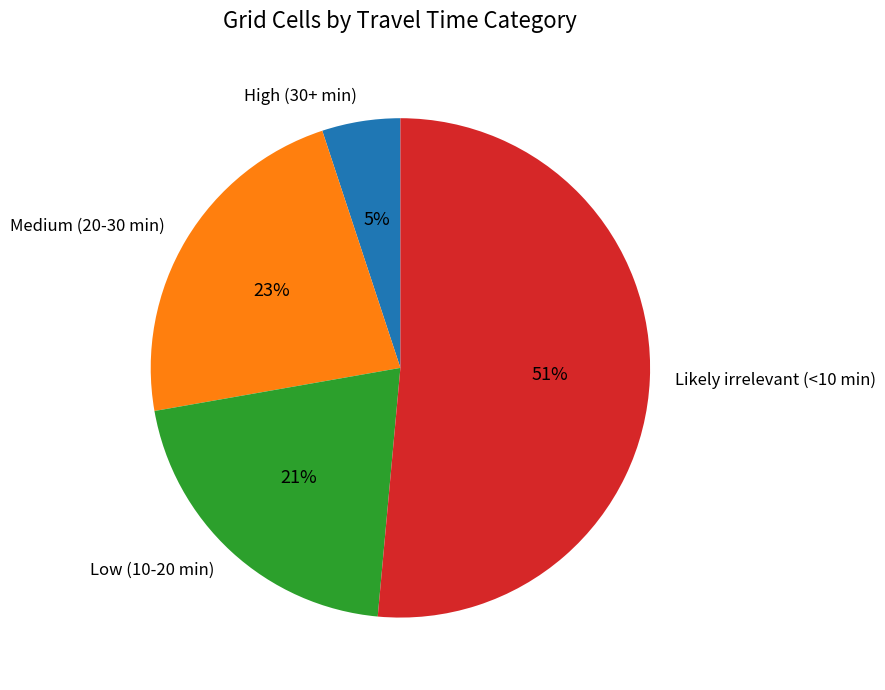

Do Medium (20-30 min) and Likely irrelevant (<10 min) together represent more than half of the pie?

Yes